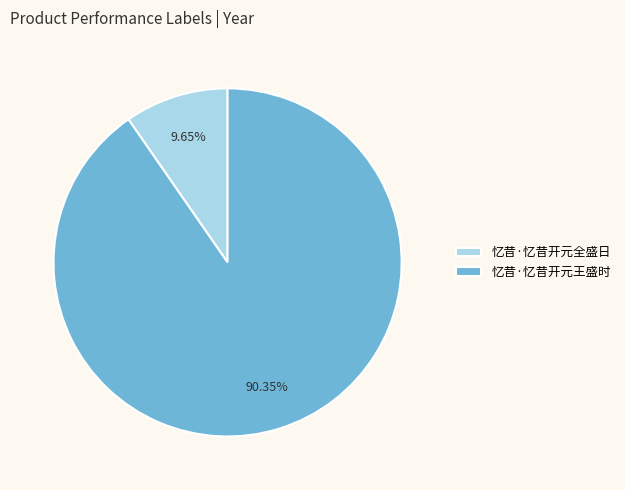

Which category has the smallest portion of the pie?

忆昔·忆昔开元全盛日